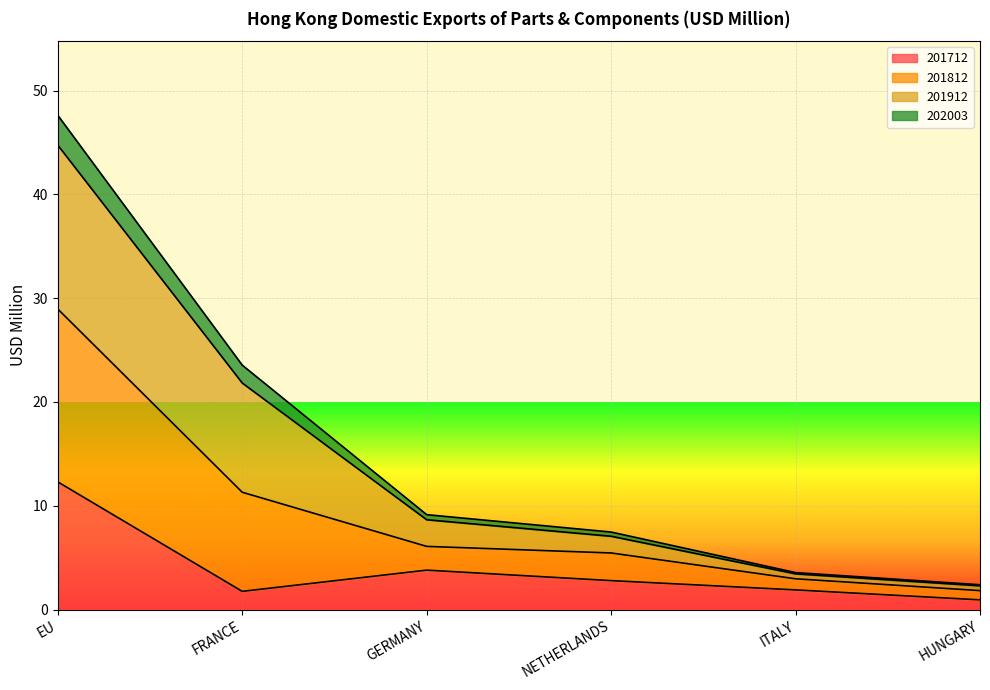

What is the total value across all series at FRANCE?

23.6